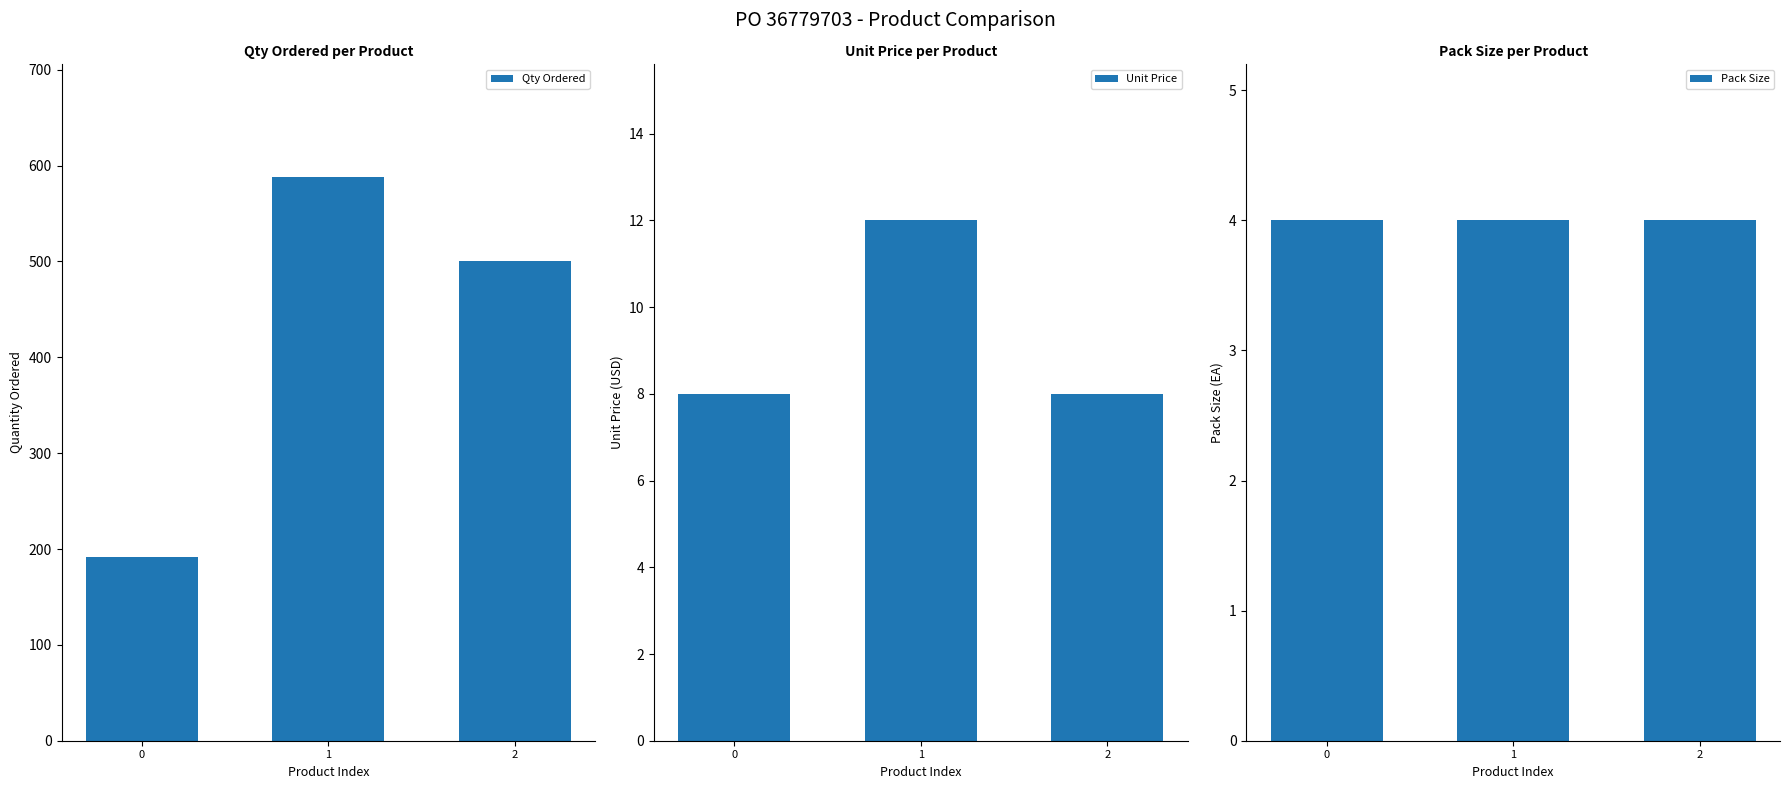

What is the average value of the Unit Price series?

9